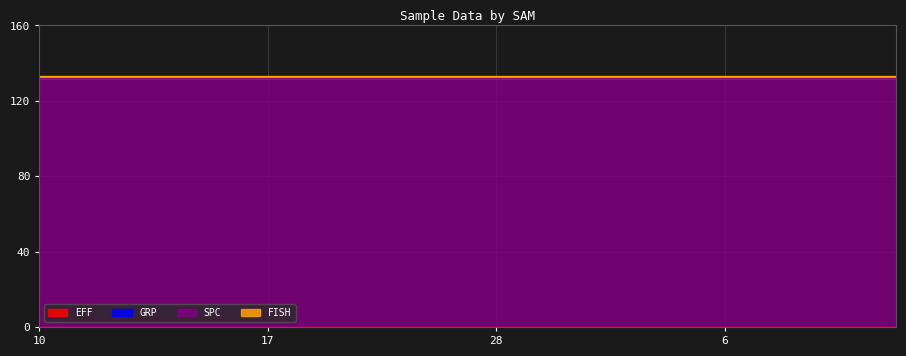

True or false: FISH and SPC intersect in this chart.

False